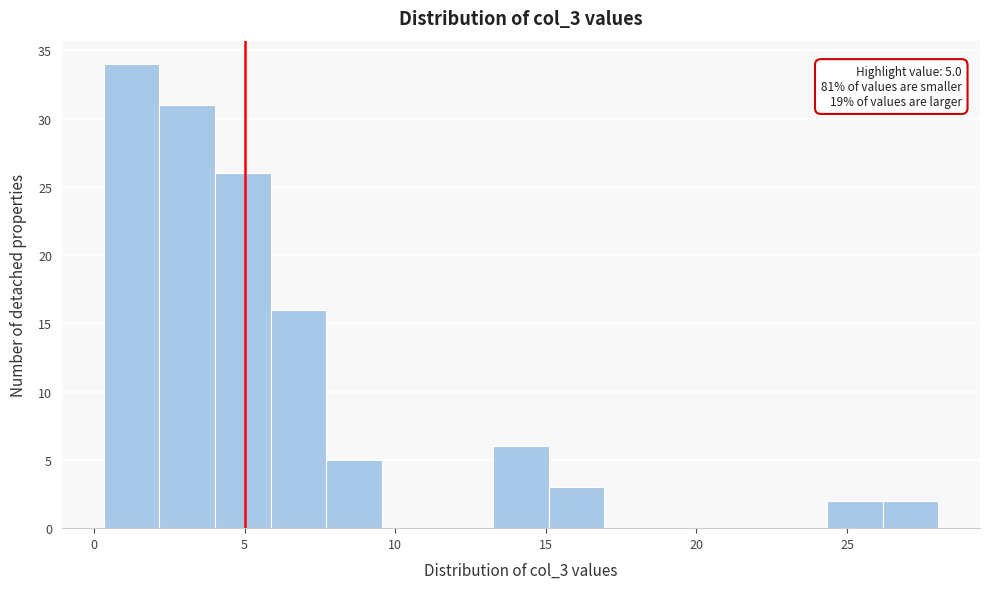

Read against the x-axis, roughly where is the centre of the tallest bar?

1.0